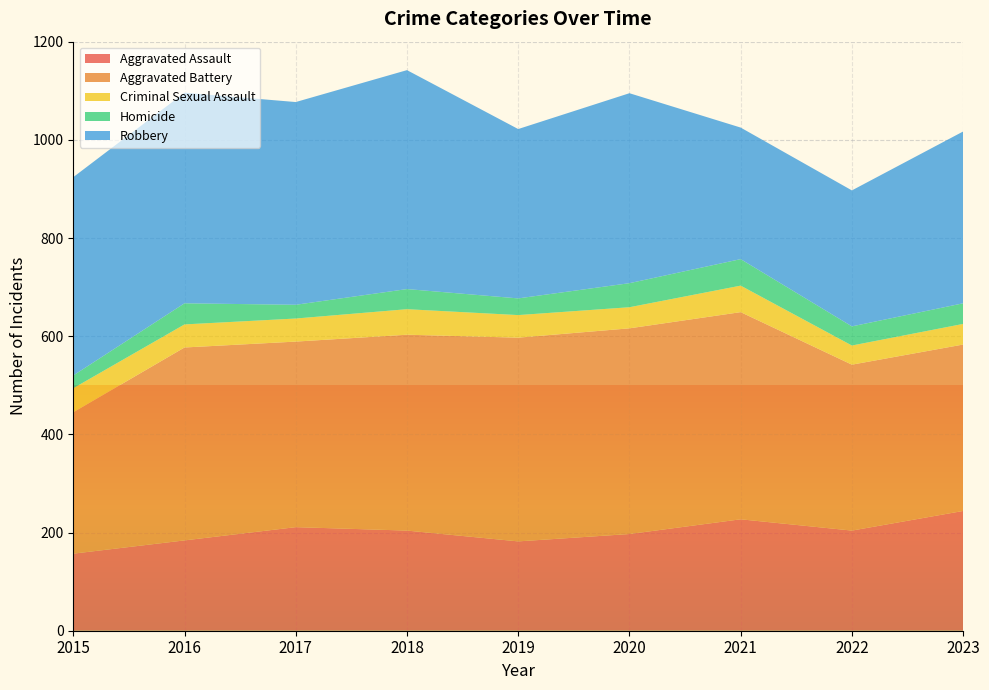

Reading left to right, transcribe all the data shown in this chart.

Aggravated Assault: 157	184	211	204	182	197	227	204	244
Aggravated Battery: 288	393	378	399	415	419	422	338	339
Criminal Sexual Assault: 49	47	47	52	46	43	54	39	42
Homicide: 26	43	28	41	34	49	54	39	42
Robbery: 404	429	413	446	345	387	268	277	350